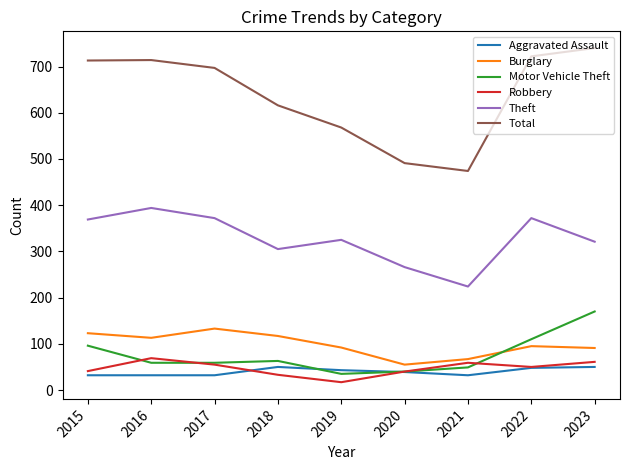

Does the chart display data point markers on the line(s)?

No